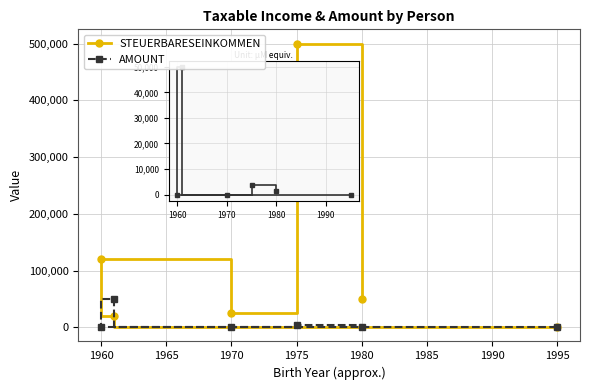

The value of AMOUNT at 1960 is 66904. True or false?

False